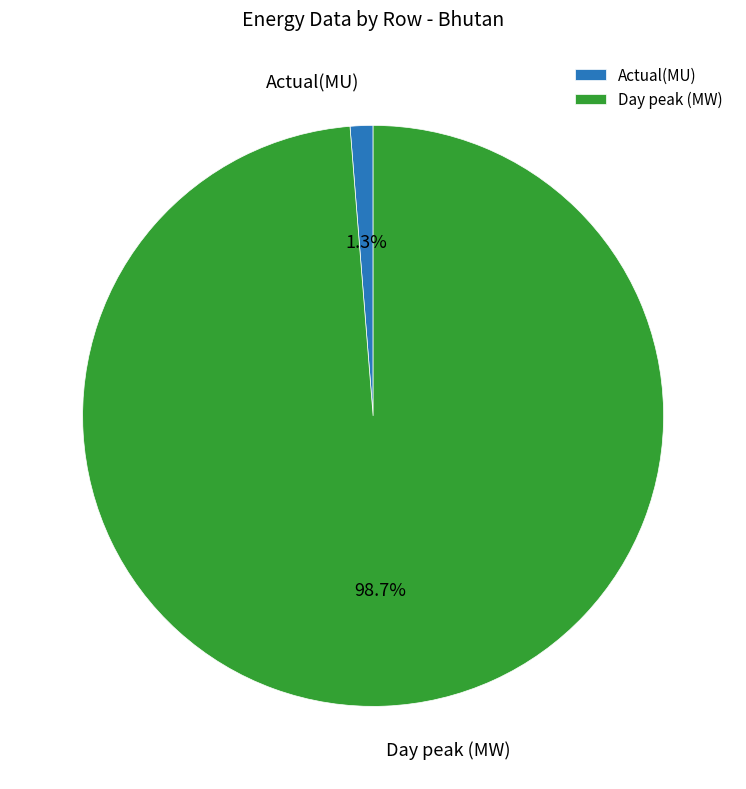

Between Actual(MU) and Day peak (MW), which is larger?

Day peak (MW)